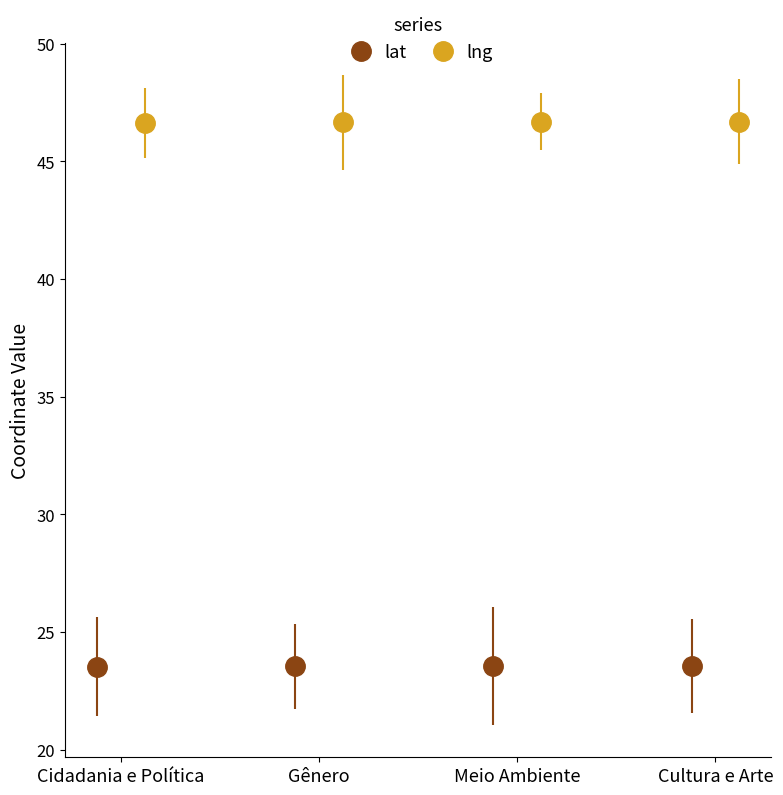

What is the value of the lat point at the 1st from the left?

23.5